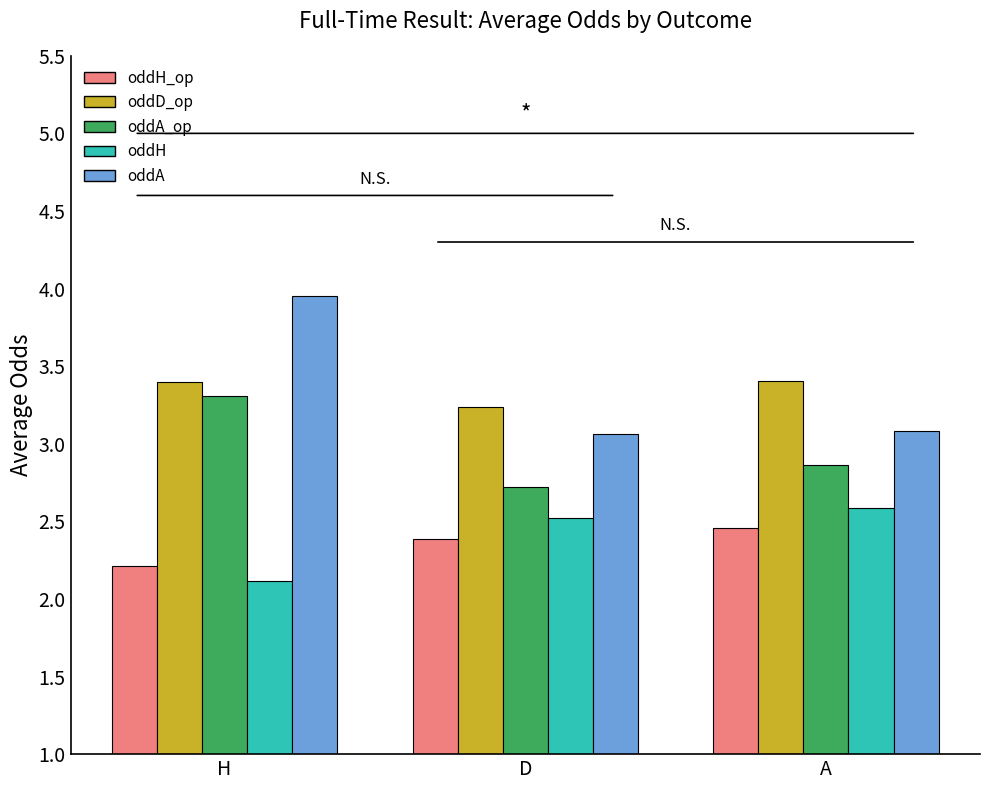

What is the smallest value displayed?

2.1